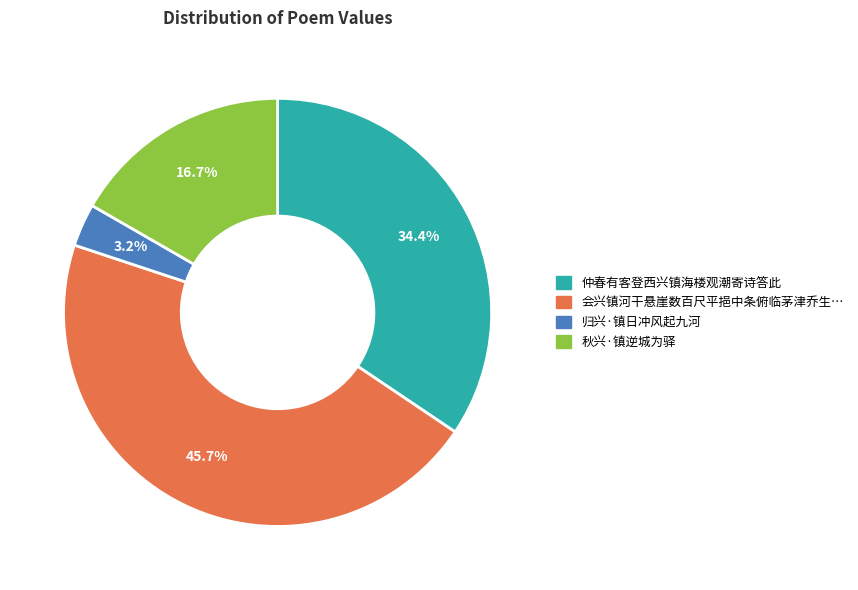

Is there any slice that represents more than half of the pie?

No